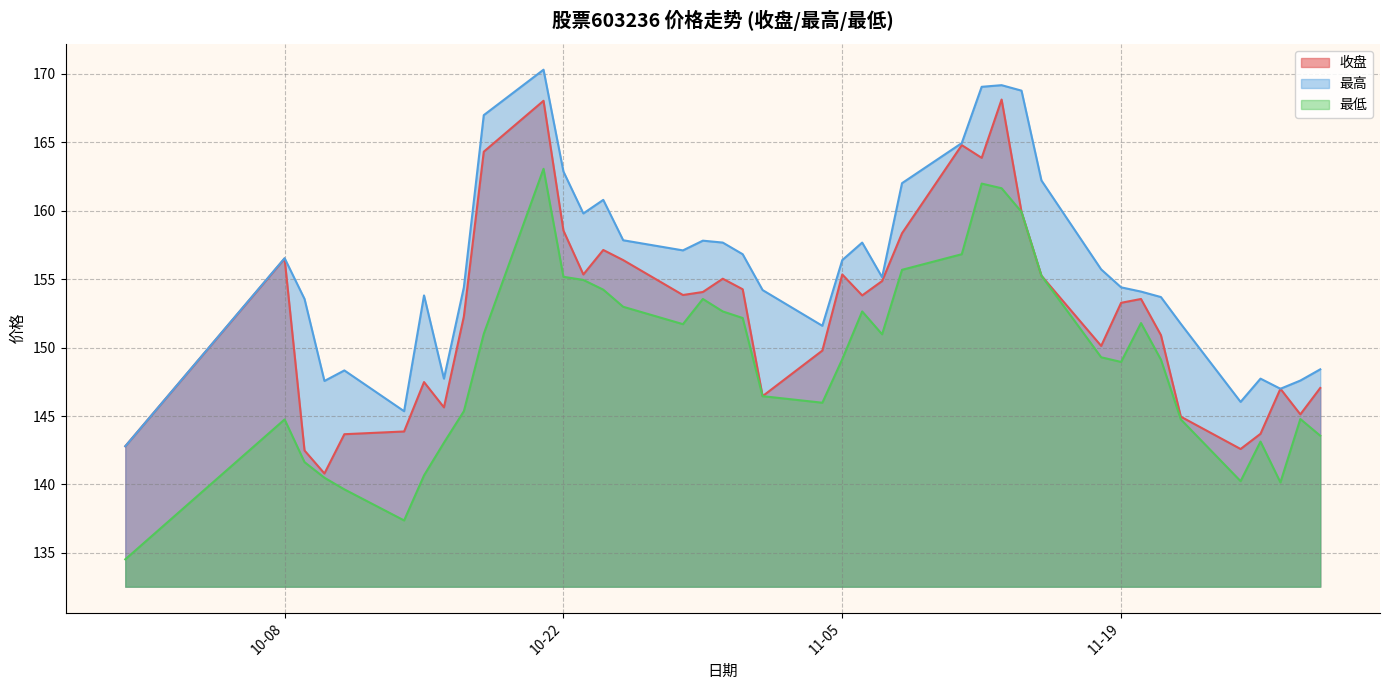

True or false: 最高 and 收盘 cross at least once.

False